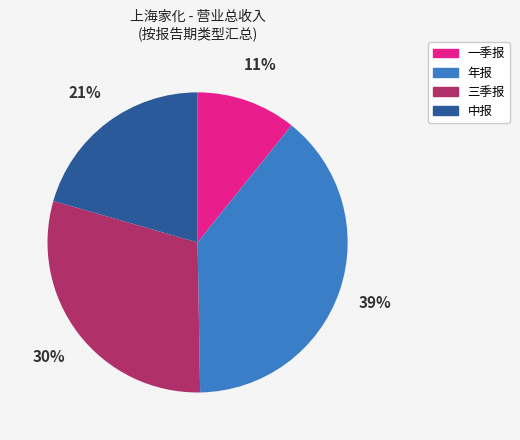

To the nearest percent, what is the difference between the largest and smallest slice percentages?

28%